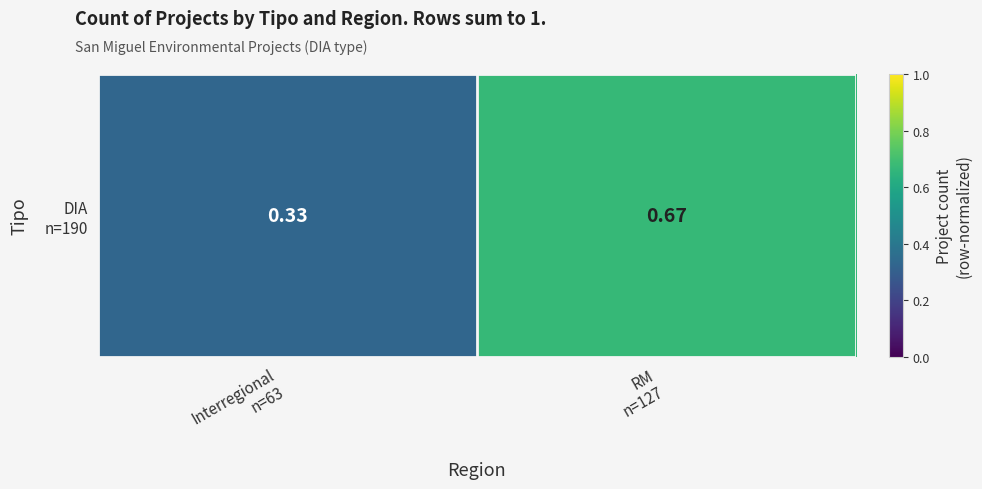

What is the sum of the values at Interregional
n=63 and RM
n=127?

1.0